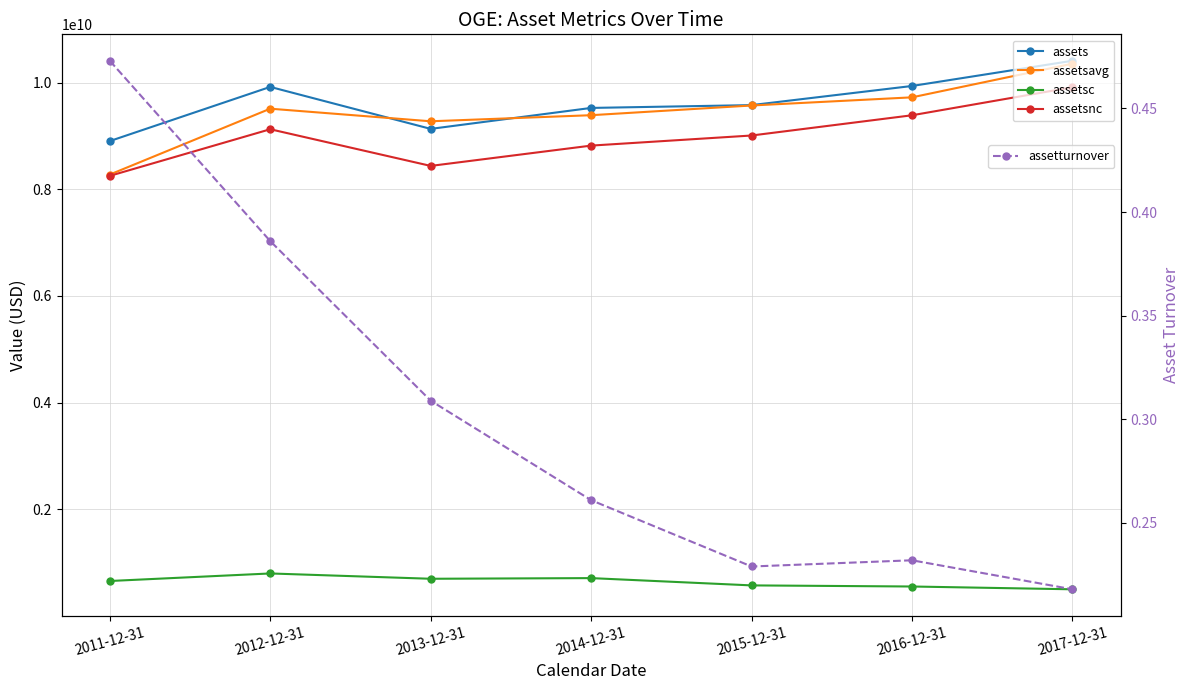

How many distinct data groups are displayed?

5